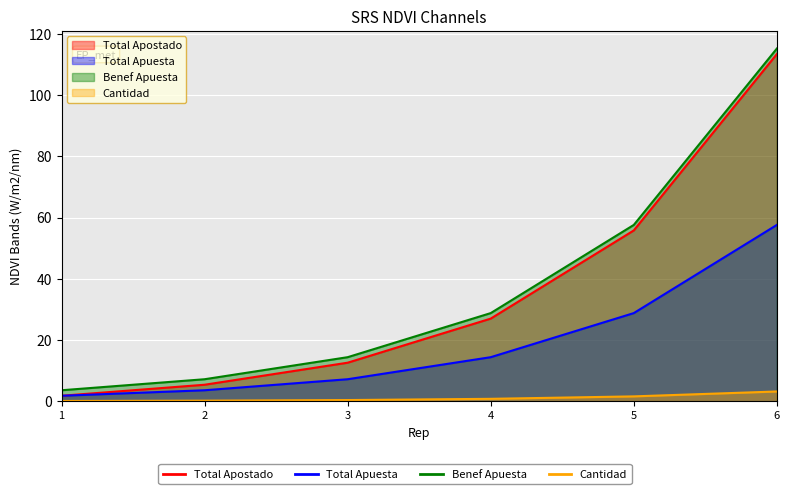

Read the Benef Apuesta value at 5.

57.6